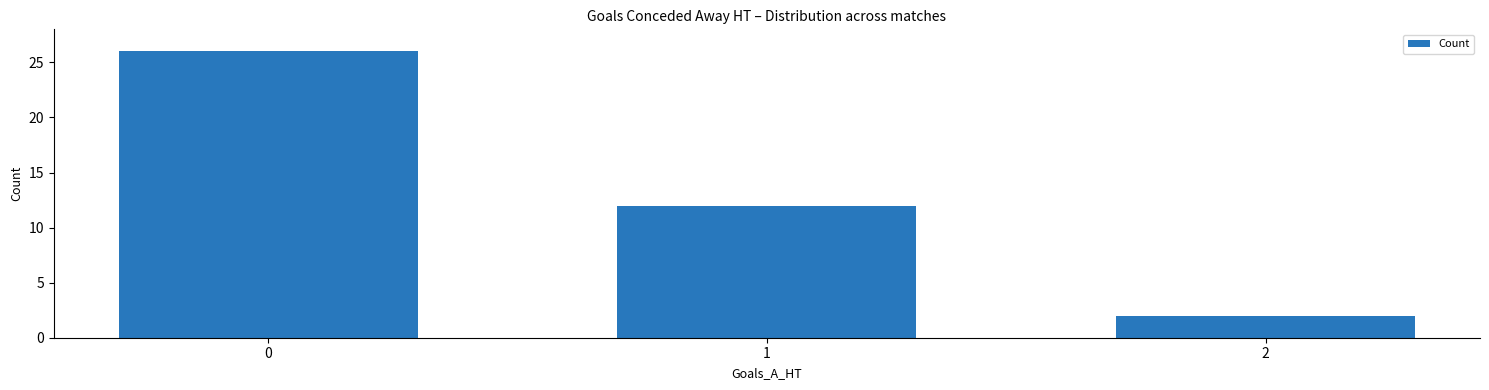

What is the greatest value displayed?

26